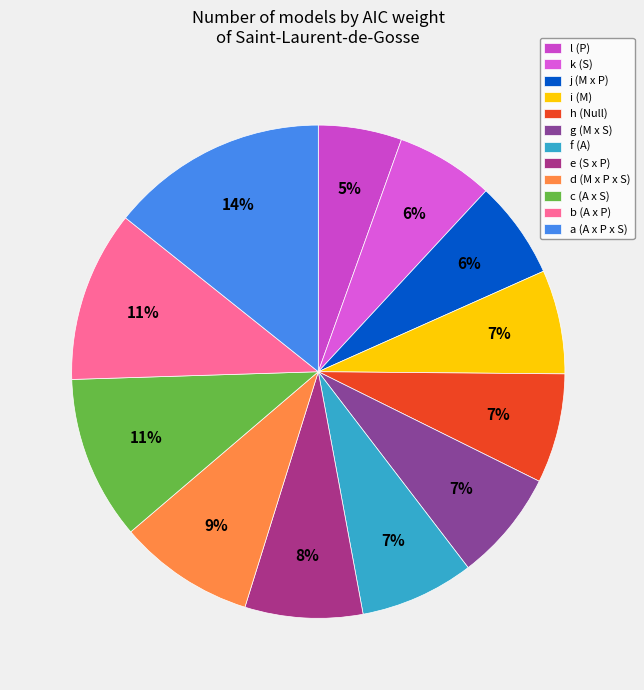

To the nearest percent, what is the combined percentage of e (S x P) and j (M x P)?

14%